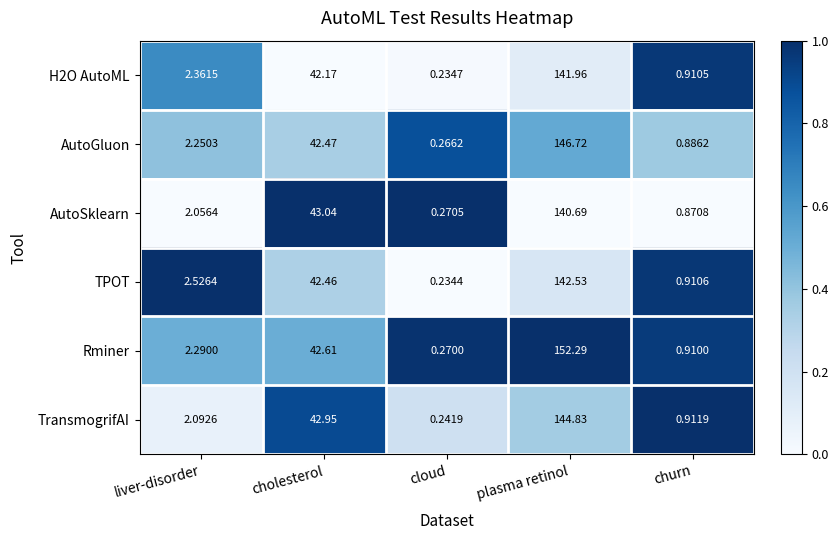

What is the difference between the highest and lowest values at churn?

0.0